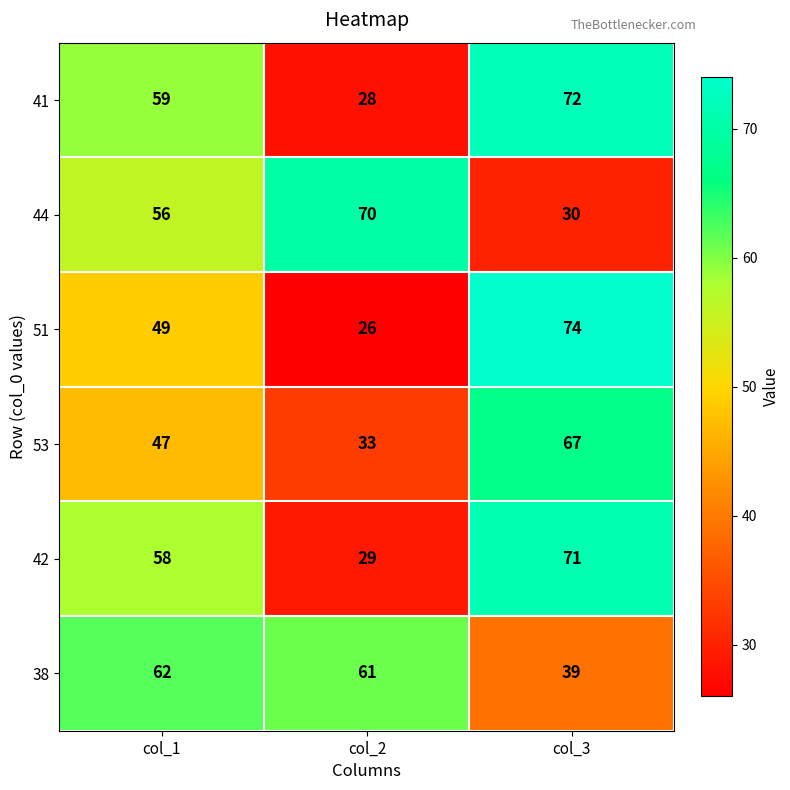

How many series are shown in this chart?

6